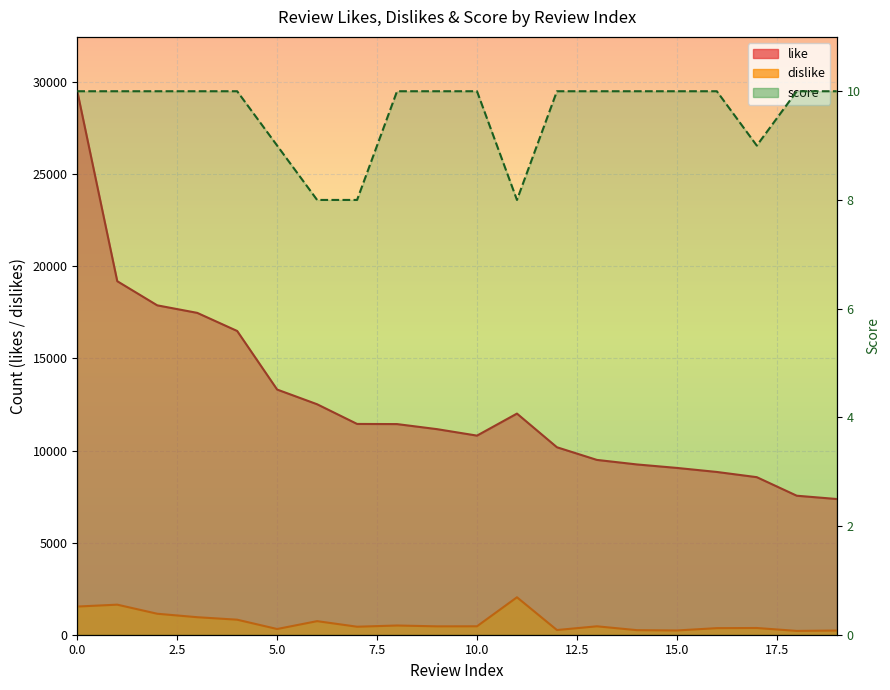

How many lines are shown in the chart?

3